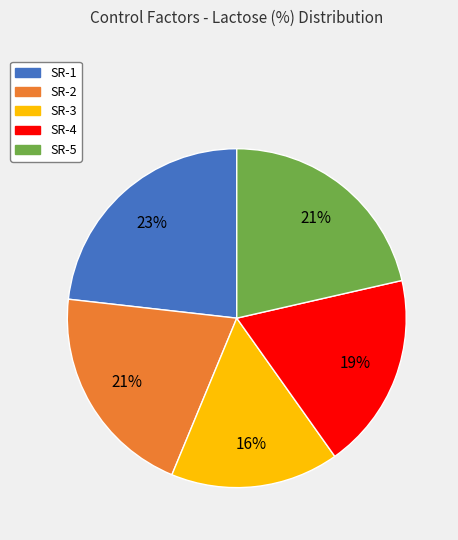

To the nearest percent, what portion does SR-4 represent?

19%